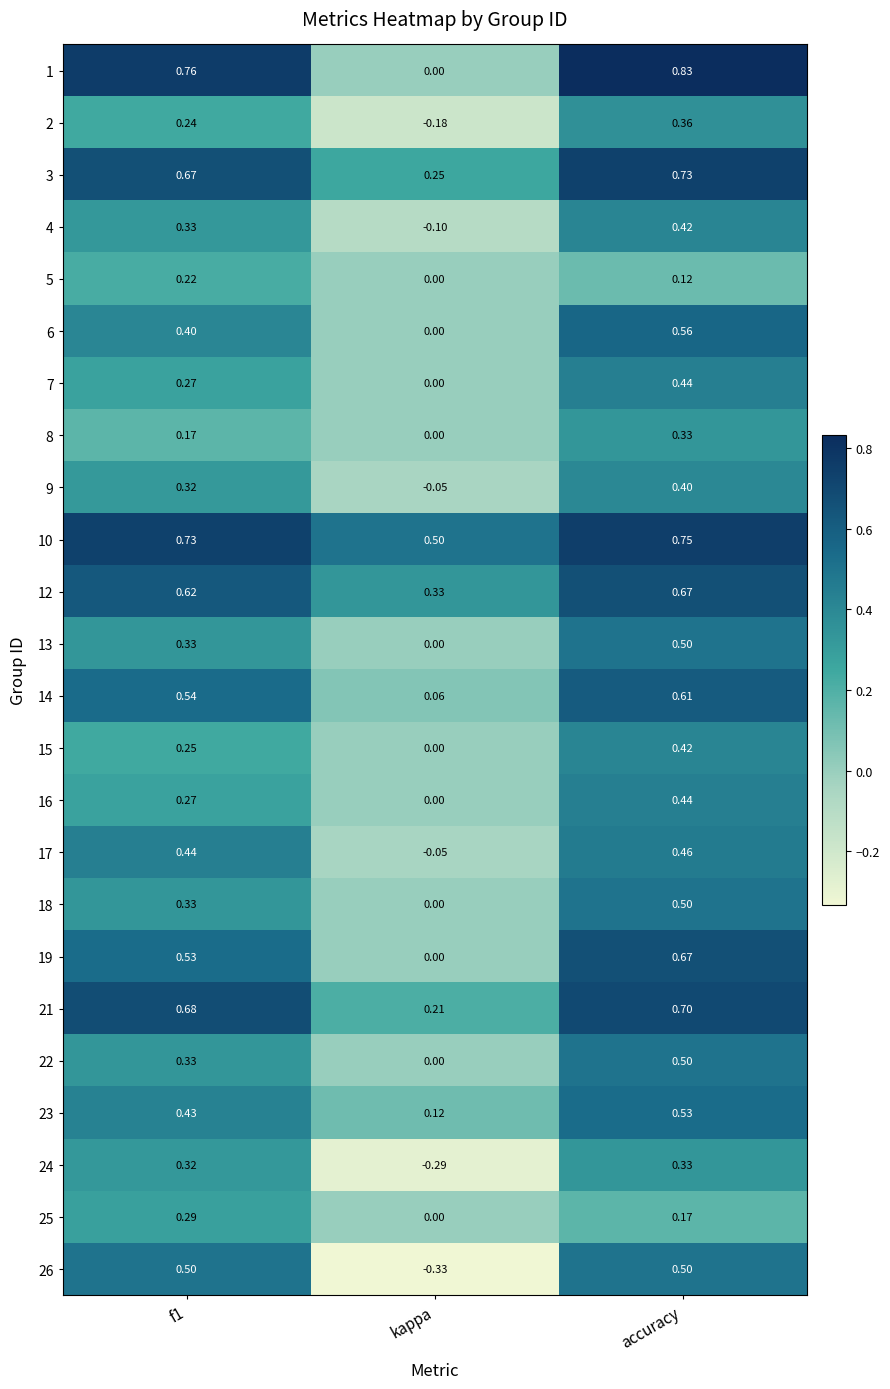

At which label does 21 reach its minimum?

kappa